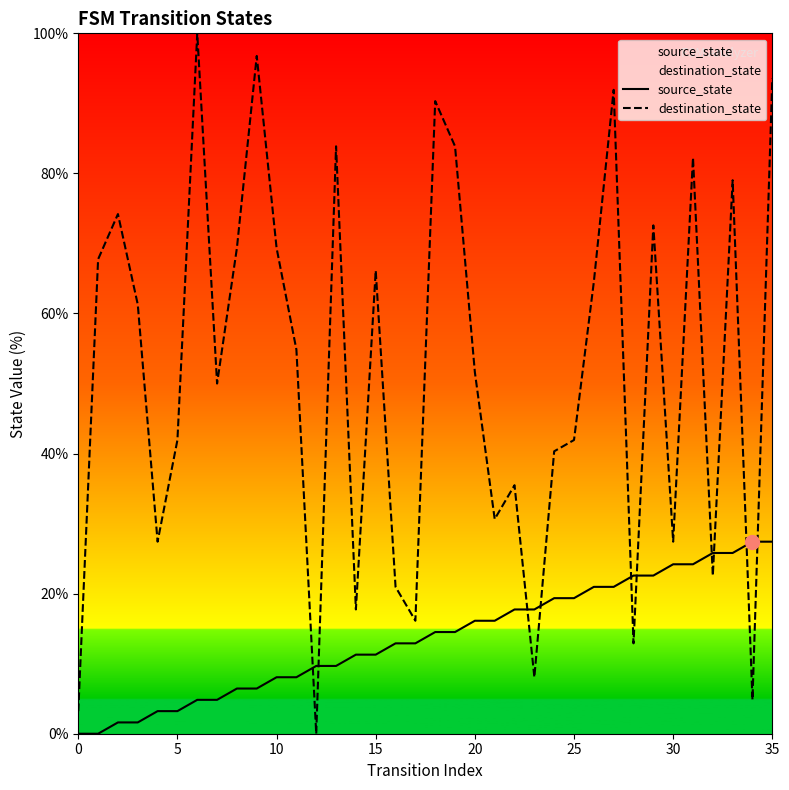

True or false: source_state has a value of 28.9 at 27.

False